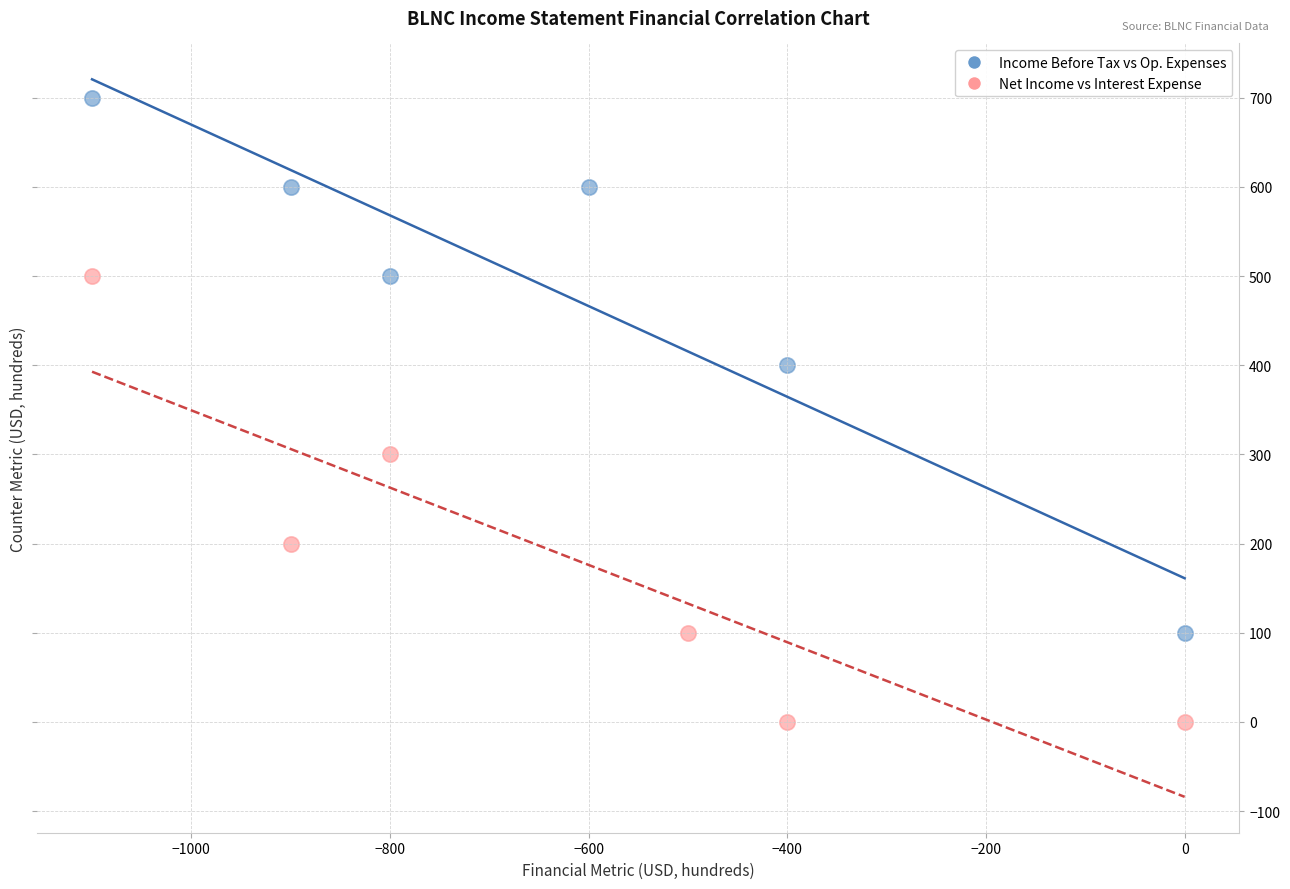

Which series contains the highest Y value?

Income Before Tax vs Op. Expenses